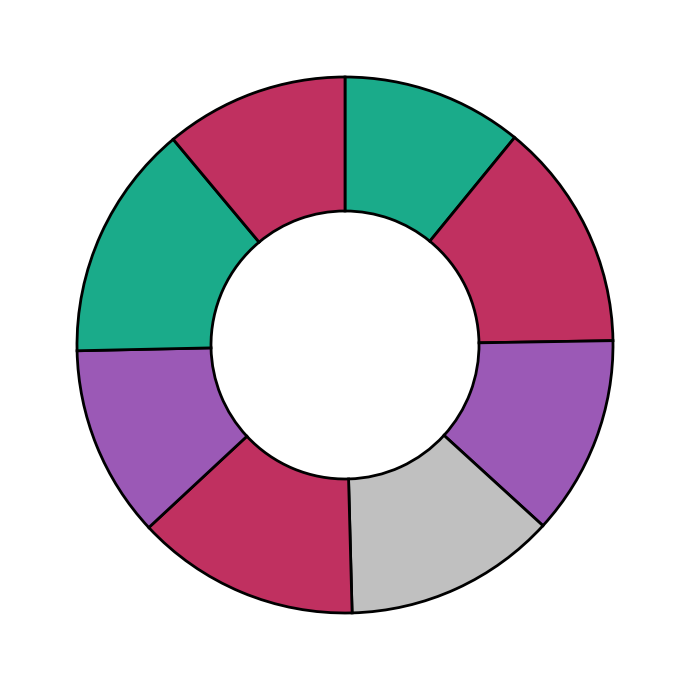

Count the number of slices in the pie.

8